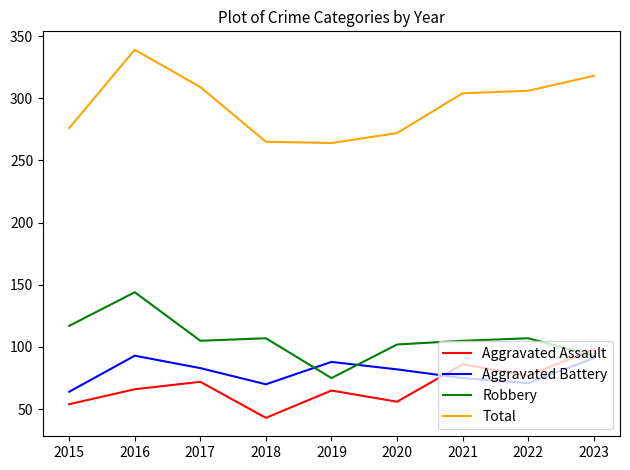

Which category has the lowest value in the Aggravated Battery series?

2015